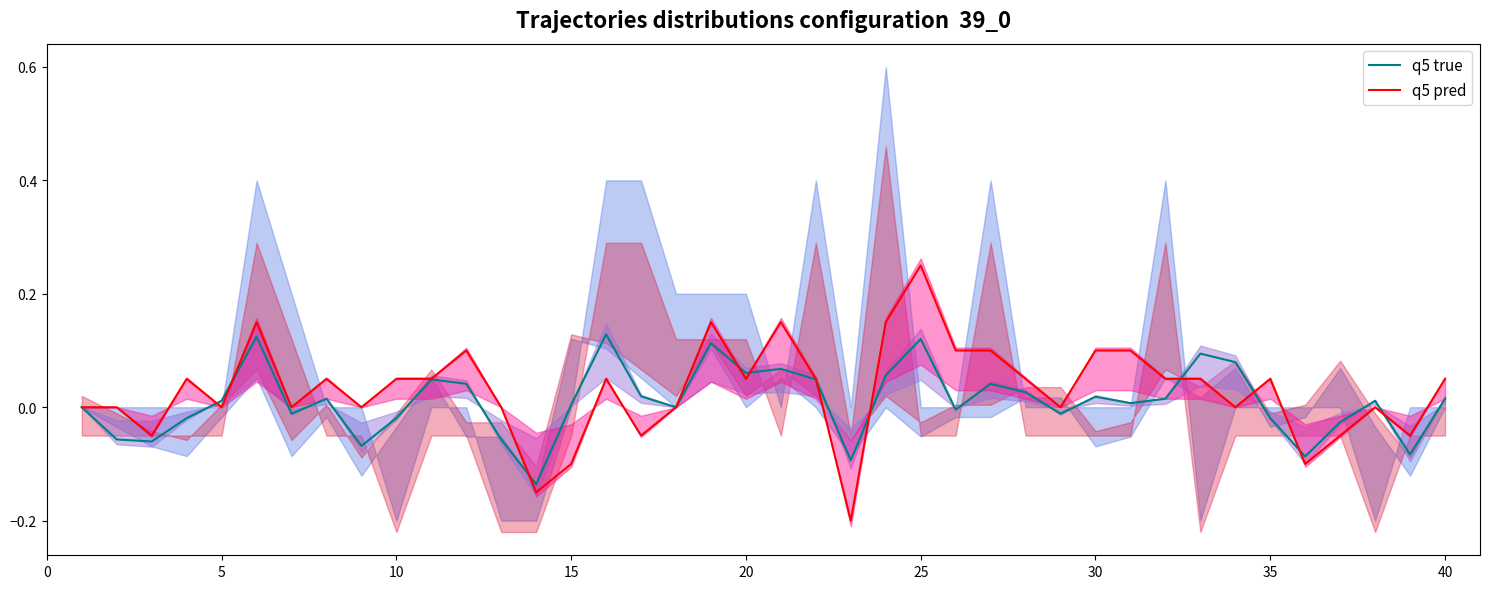

True or false: q5 pred has a value of 0.2 at 5.

False